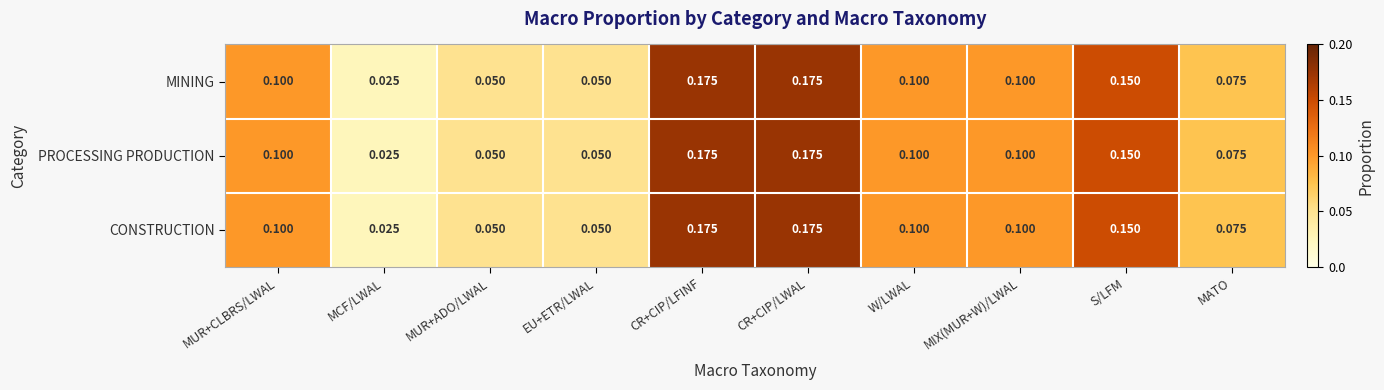

Count the number of categories in the chart.

10